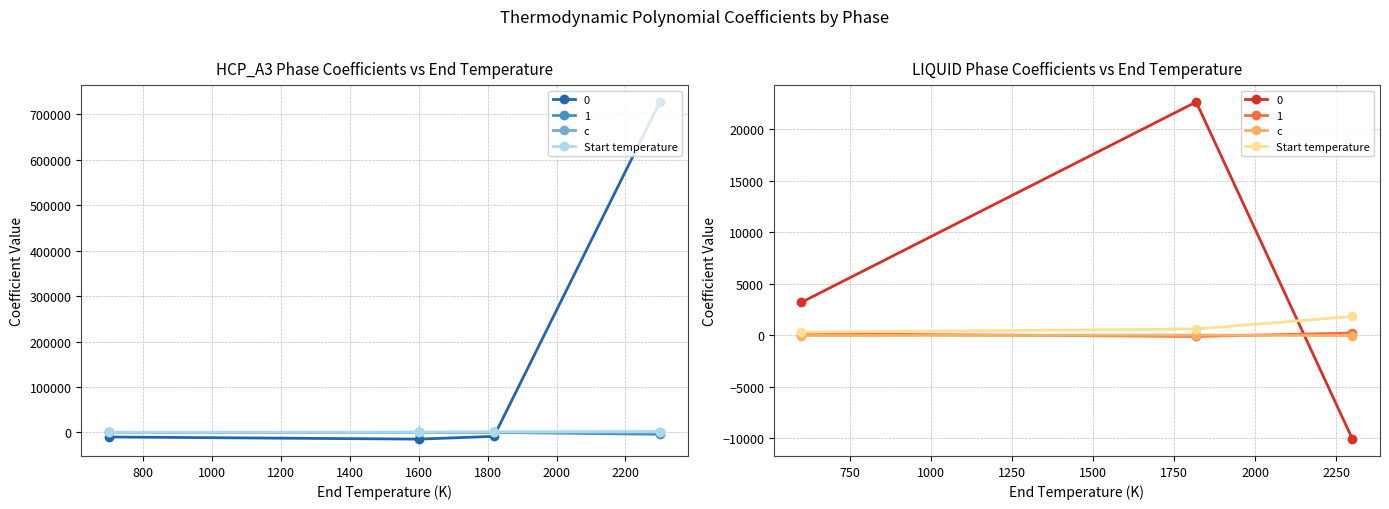

At how many categories does at least one series exceed 1191?

1